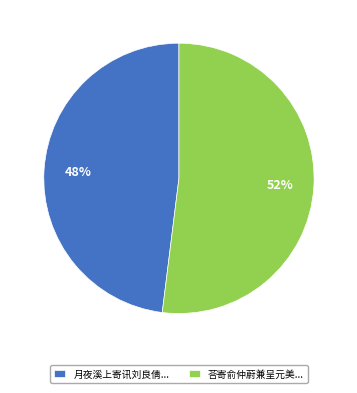

Between 月夜溪上寄讯刘良倩... and 荅寄俞仲蔚兼呈元美..., which is larger?

荅寄俞仲蔚兼呈元美...